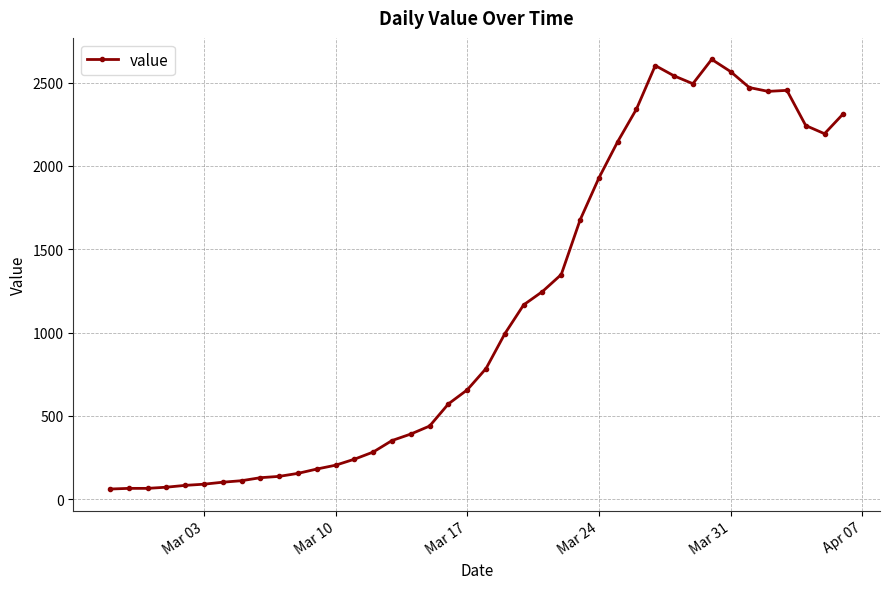

What is the difference between the second highest and minimum values?

2541